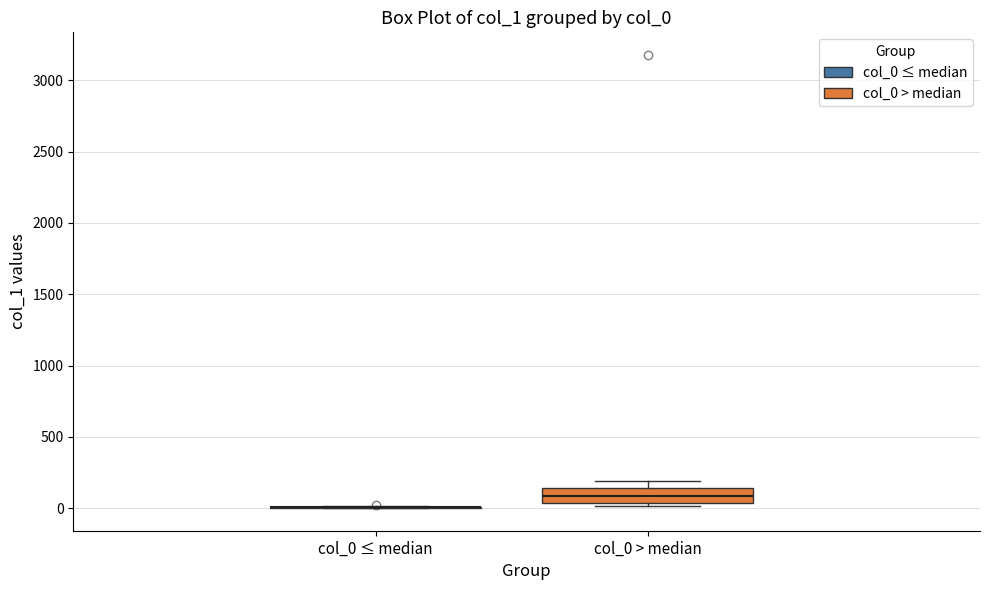

Reading left to right, read every box against the y-axis: the position of its median line, the range the box covers, and the ends of its whiskers. The values are not printed on the chart, so give them approximately, as read against the axis.

col_0 ≤ median: box collapsed to a line at 0, whiskers 0 to 0
col_0 > median: median 100, box 50 to 150, whiskers 0 to 200